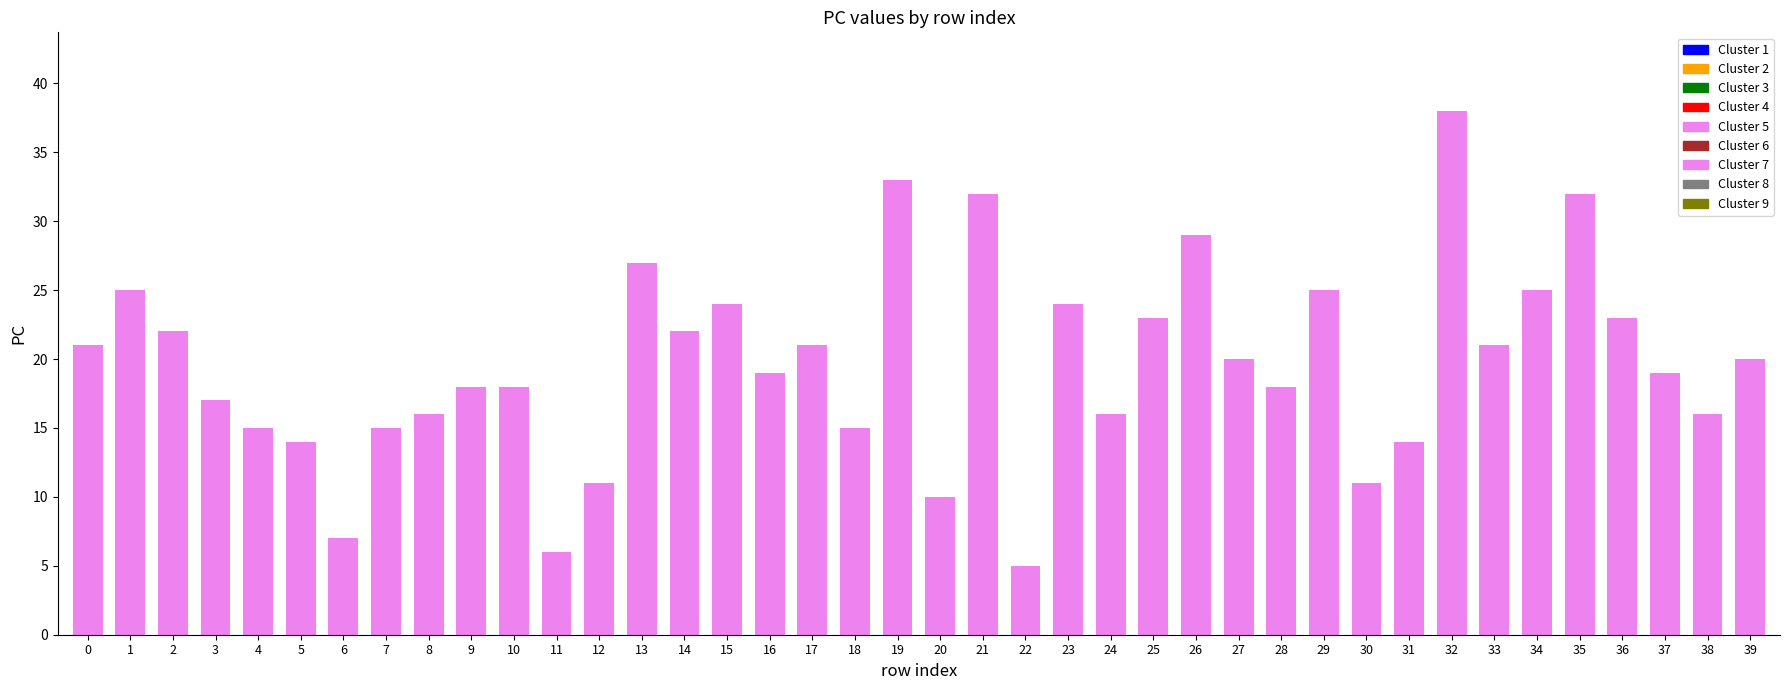

What is the change in value from 11 to 38?

+10